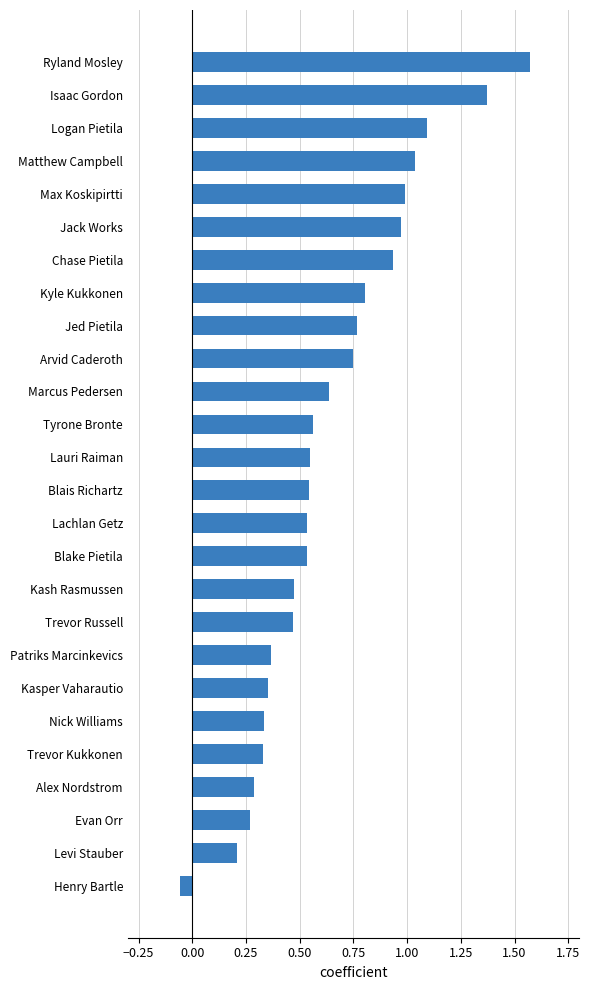

Where is the data nearest to the value 0?

Henry Bartle